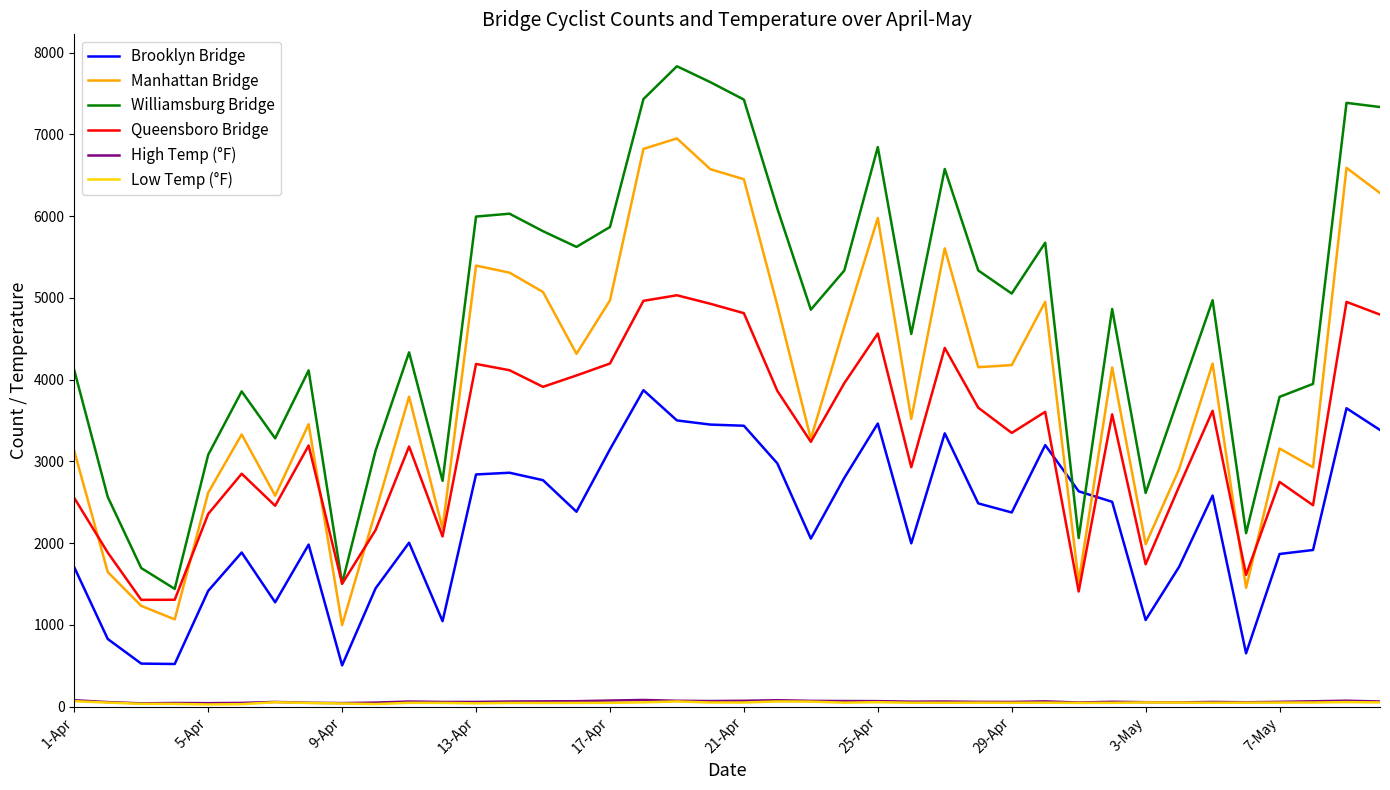

Which series has the widest spread of values?

Williamsburg Bridge